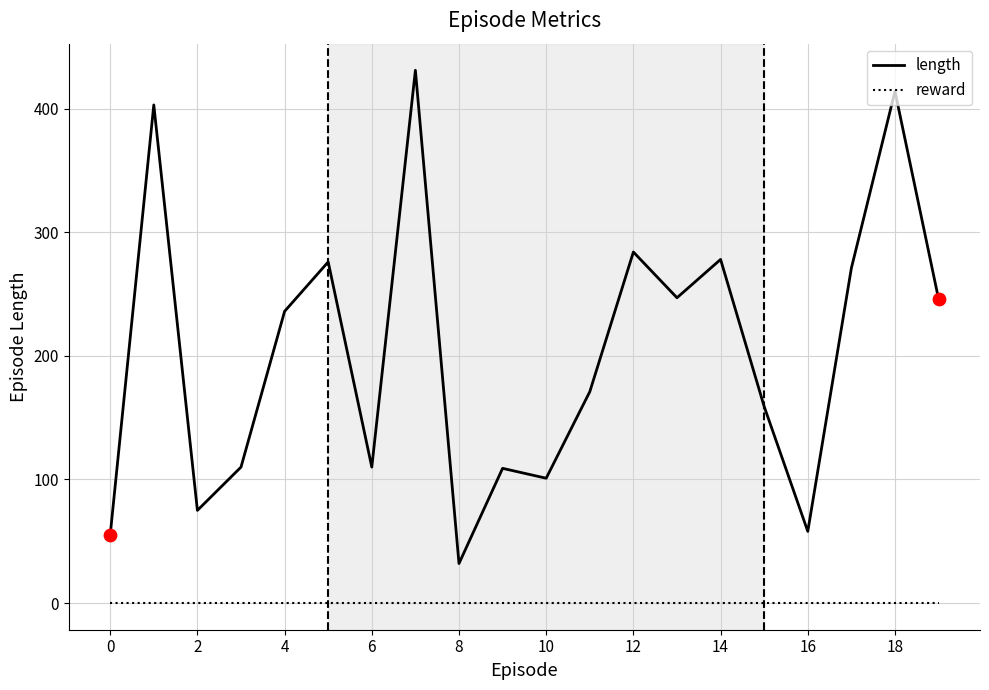

Which series has the largest total across all categories?

length